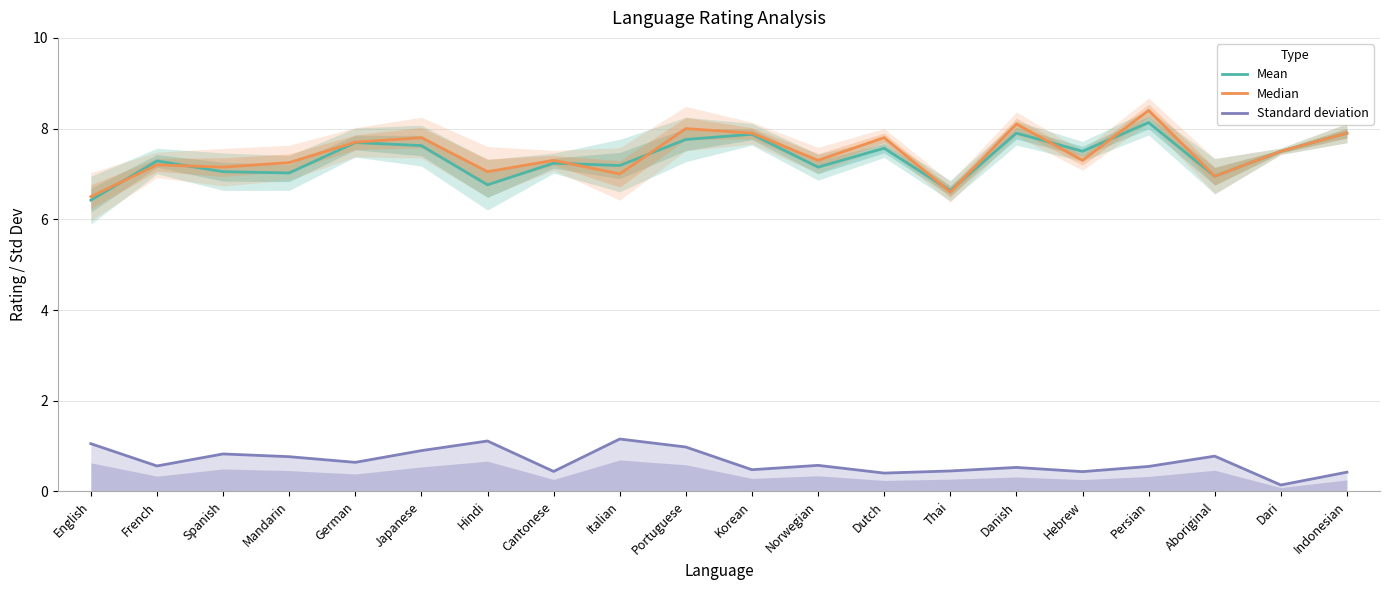

The Standard deviation series shows 1.4 at English. True or false?

False